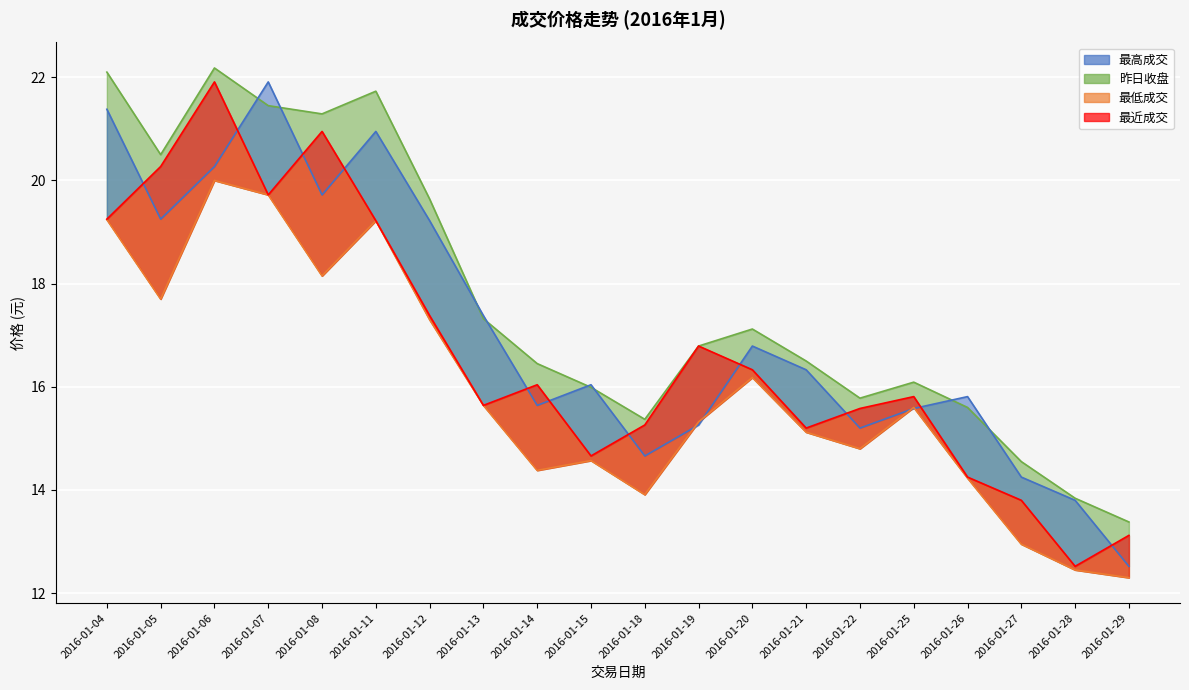

Rank the series at 2016-01-20 from highest to lowest value.

最高成交, 昨日收盘, 最近成交, 最低成交